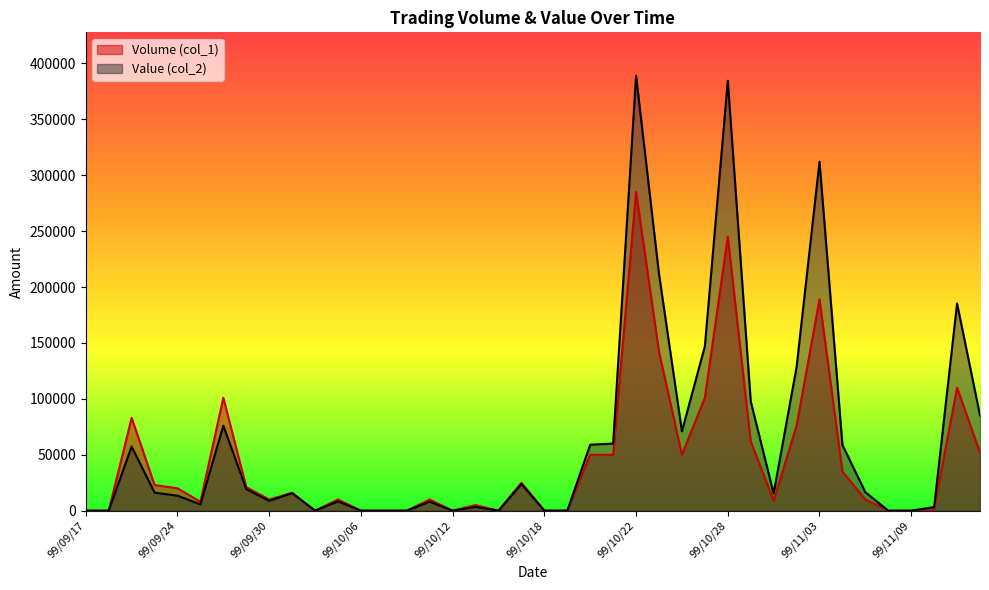

Reading left to right, what are all the values shown in this chart?

Volume (col_1): 0	0	83000	23000	20000	8000	101000	21000	10000	16000	0	10000	0	0	0	10000	0	5000	0	25000	0	0	50000	50000	285000	142000	50000	101000	245000	62000	9000	76000	189000	35000	10000	0	0	2000	110000	52000
Value (col_2): 0	0	57360	16130	13400	5620	76010	19260	8800	15680	0	8300	0	0	0	8000	0	3400	0	23850	0	0	59000	60000	388860	211670	71000	147050	384450	97880	15390	128430	312060	58800	16500	0	0	3220	185280	85180